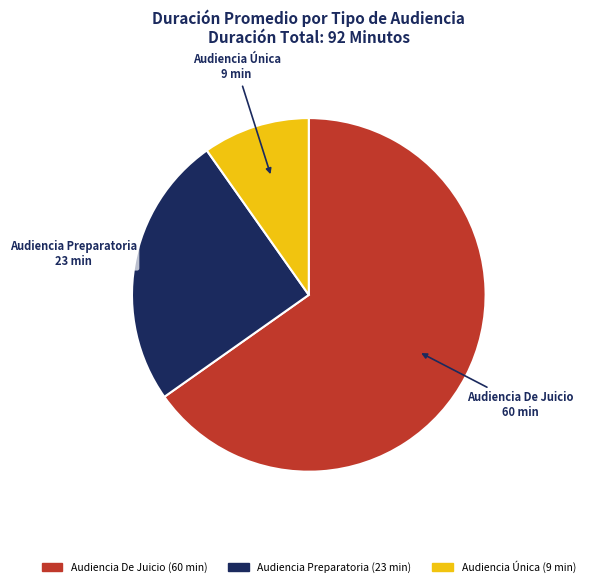

Rank the categories by value from lowest to highest.

Audiencia Única, Audiencia Preparatoria, Audiencia De Juicio